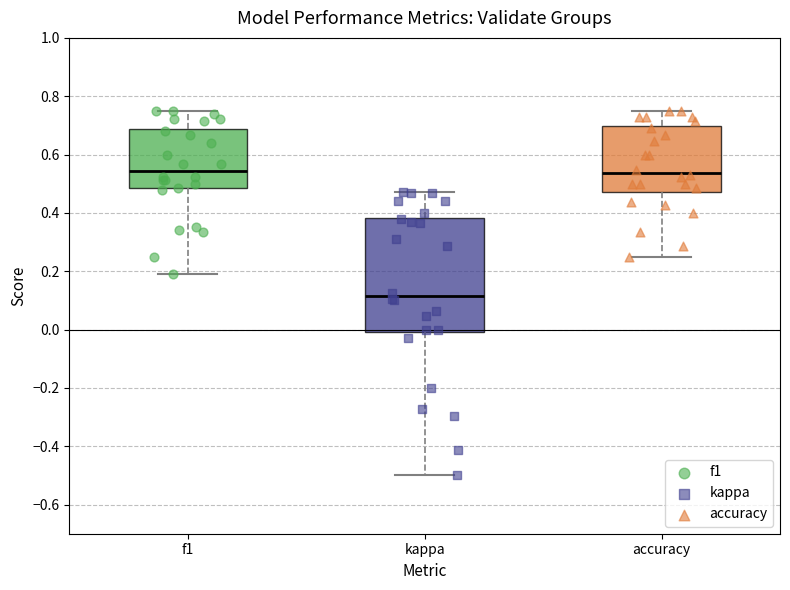

Comparing the boxes themselves (not the whiskers), which one is the tallest?

kappa